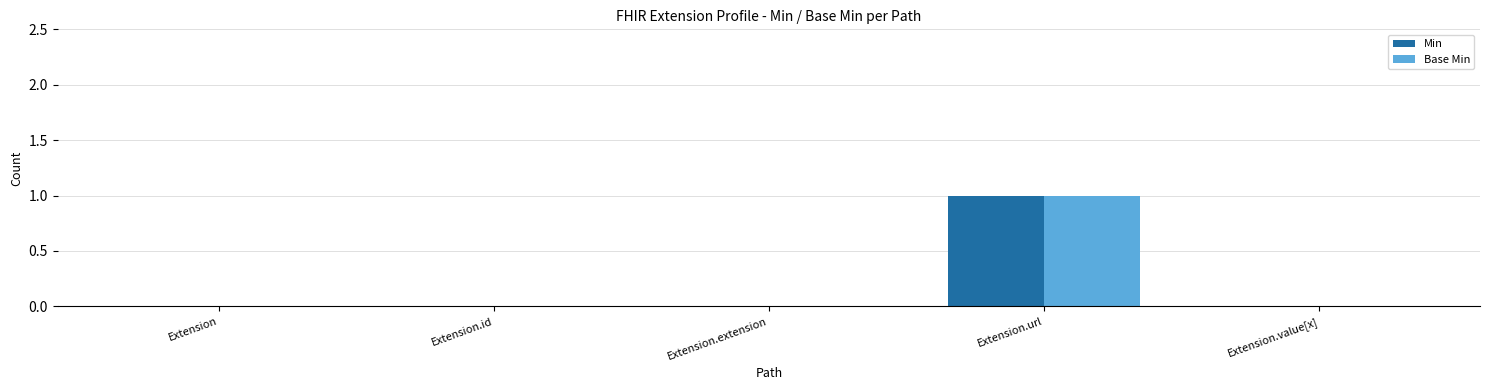

The Min series shows 0 at Extension.value[x]. True or false?

True